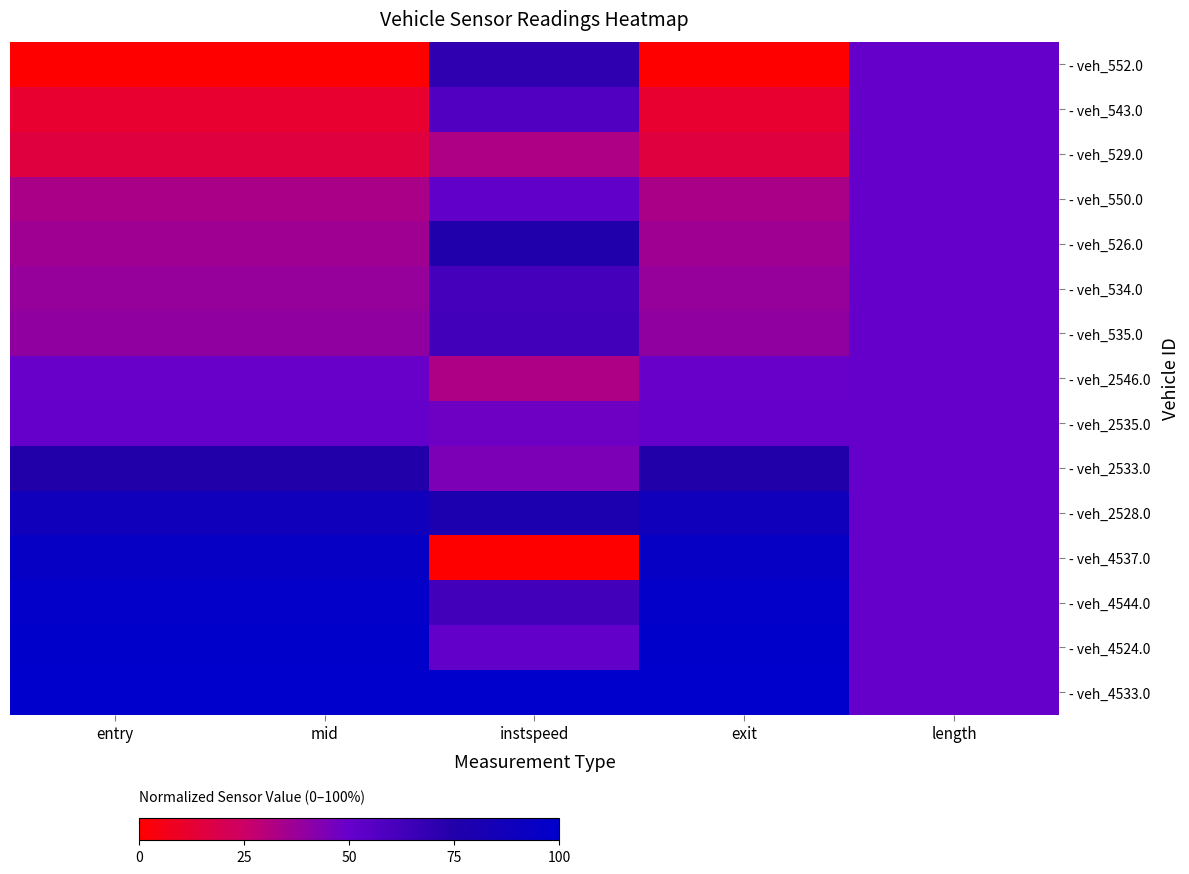

Which series has the largest total across all categories?

- veh_4533.0